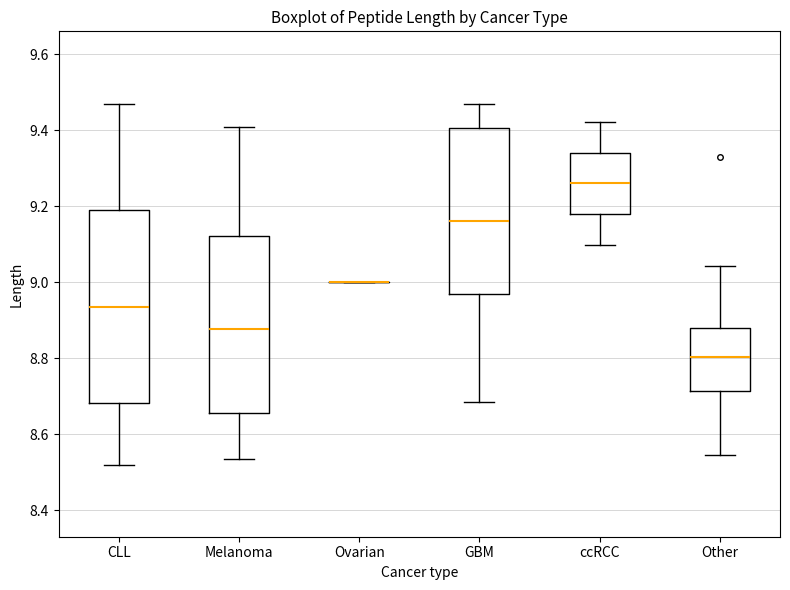

Reading left to right, read every box against the y-axis: the position of its median line, the range the box covers, and the ends of its whiskers. The values are not printed on the chart, so give them approximately, as read against the axis.

CLL: median 8.94, box 8.68 to 9.20, whiskers 8.52 to 9.46
Melanoma: median 8.88, box 8.66 to 9.12, whiskers 8.54 to 9.40
Ovarian: box collapsed to a line at 9.00, whiskers 9.00 to 9.00
GBM: median 9.16, box 8.96 to 9.40, whiskers 8.68 to 9.46
ccRCC: median 9.26, box 9.18 to 9.34, whiskers 9.10 to 9.42
Other: median 8.80, box 8.72 to 8.88, whiskers 8.54 to 9.04